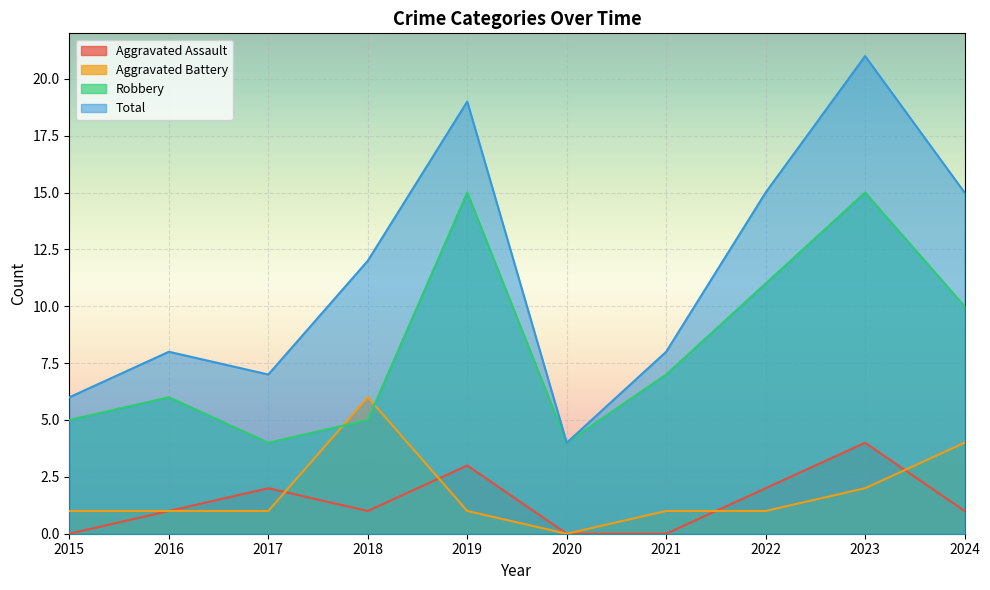

Count the number of categories in the chart.

10